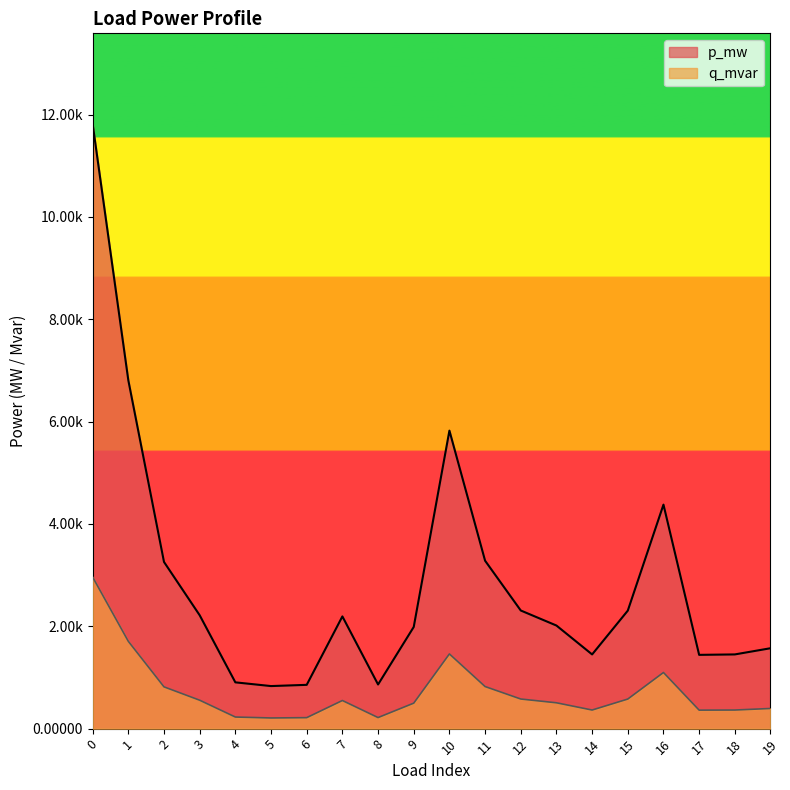

The value of q_mvar at 3 is 0.0. True or false?

False